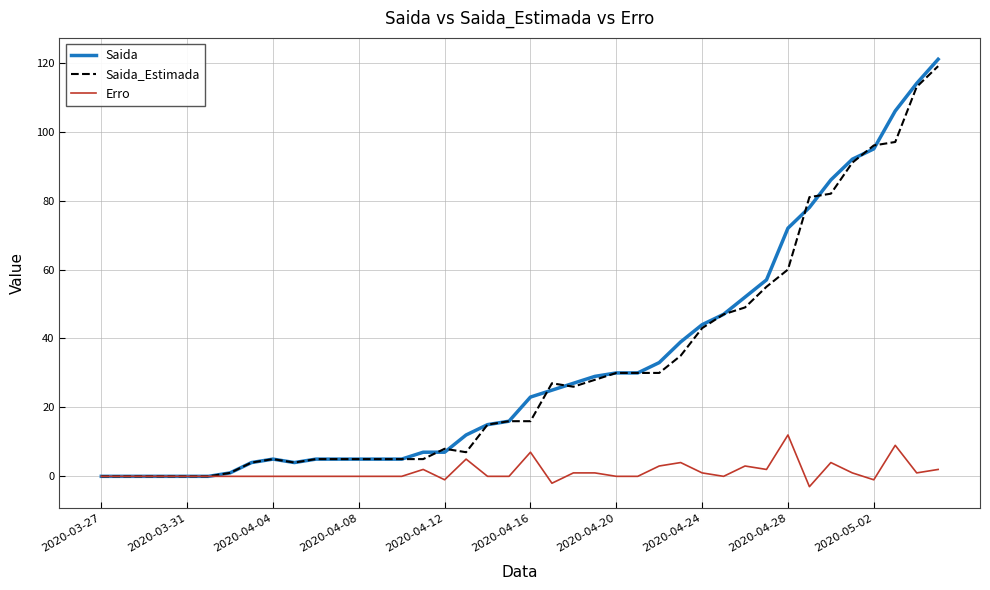

Which series has the largest range (max minus min)?

Saida